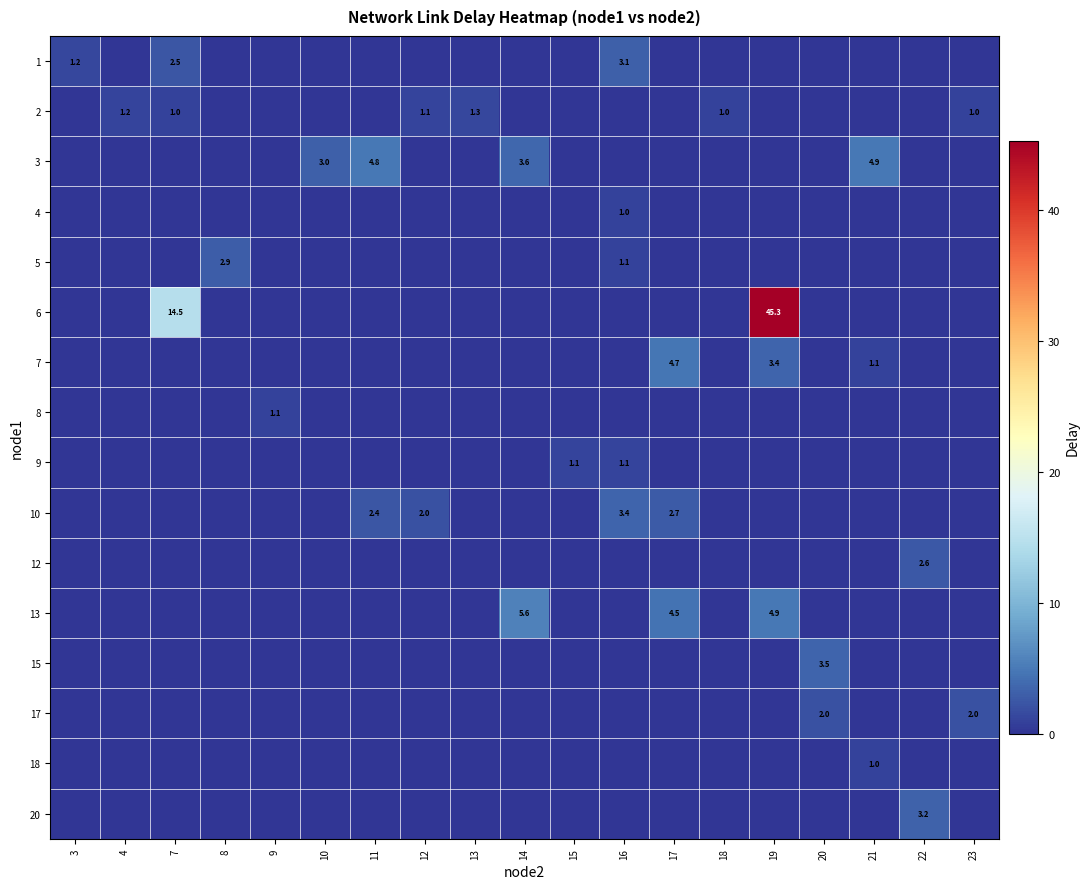

At which category is the sum across all series the highest?

19